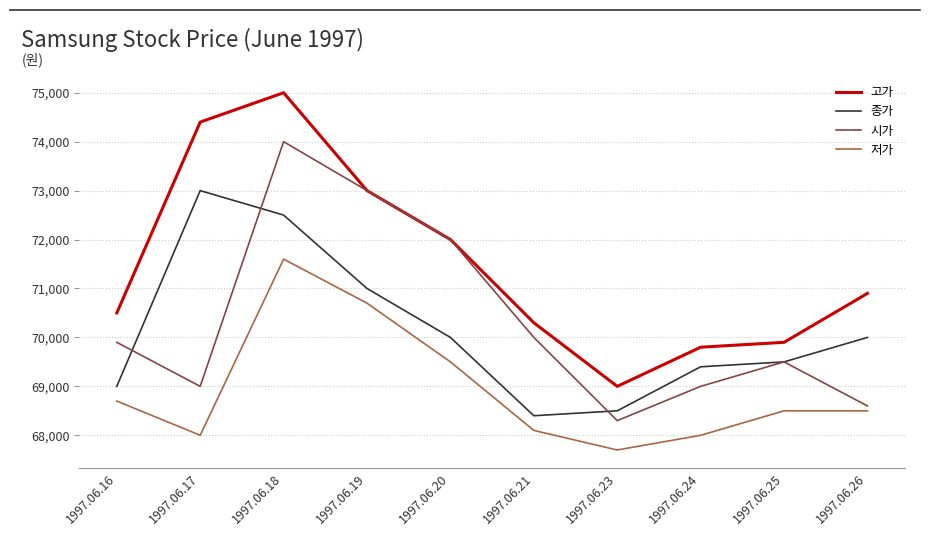

Which series has the largest total across all categories?

고가